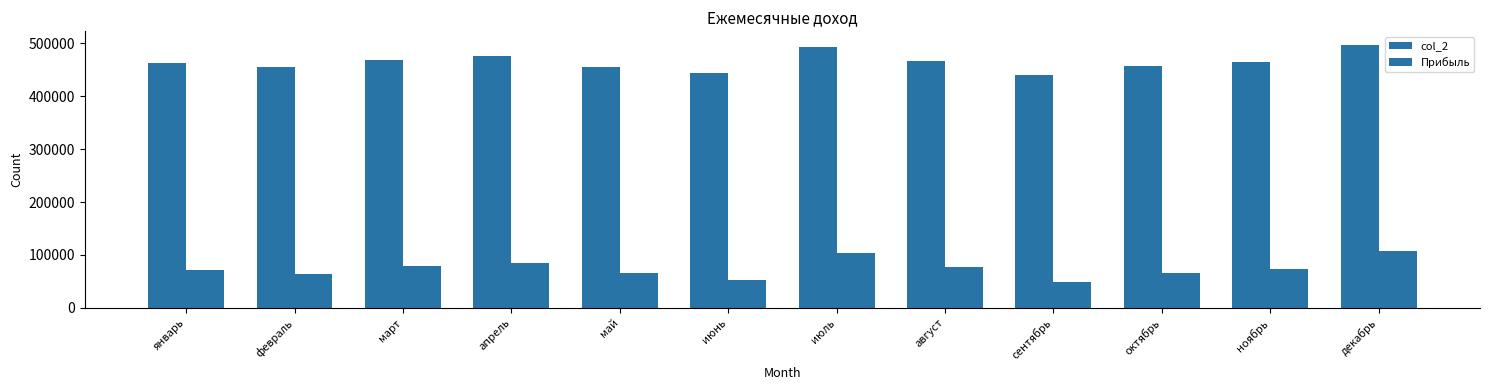

How many groups of bars are there?

12